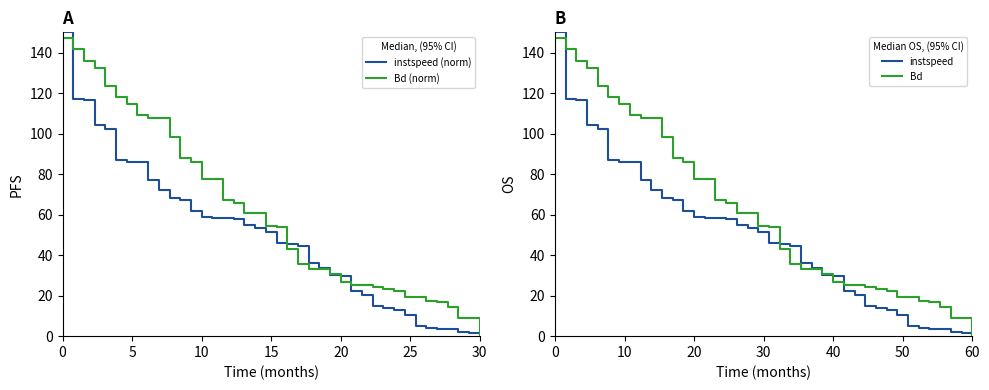

What is the greatest value displayed?

150.0